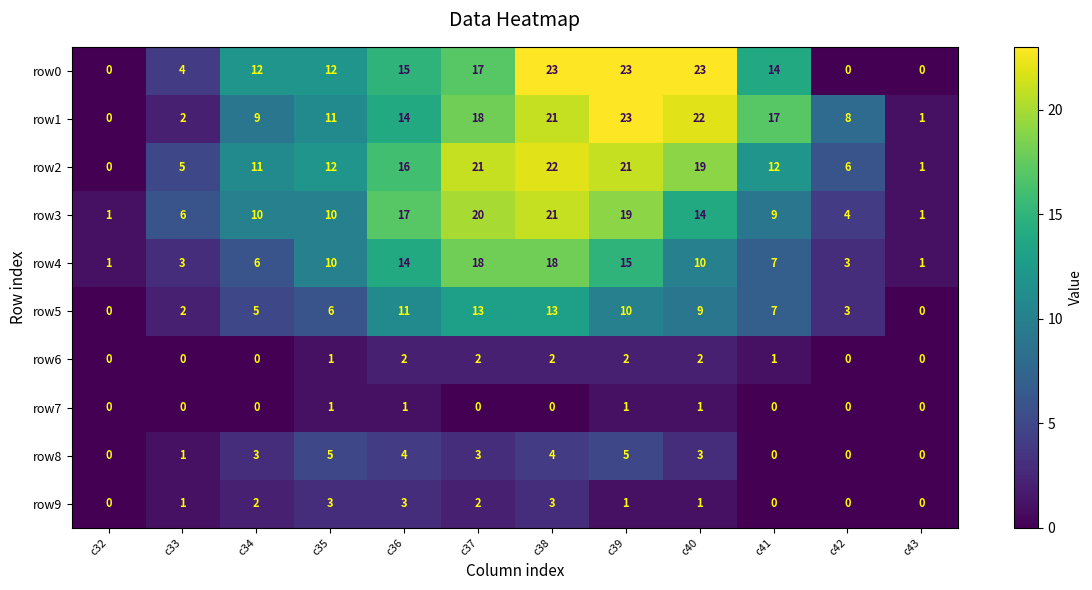

At how many categories does at least one series exceed 15?

6